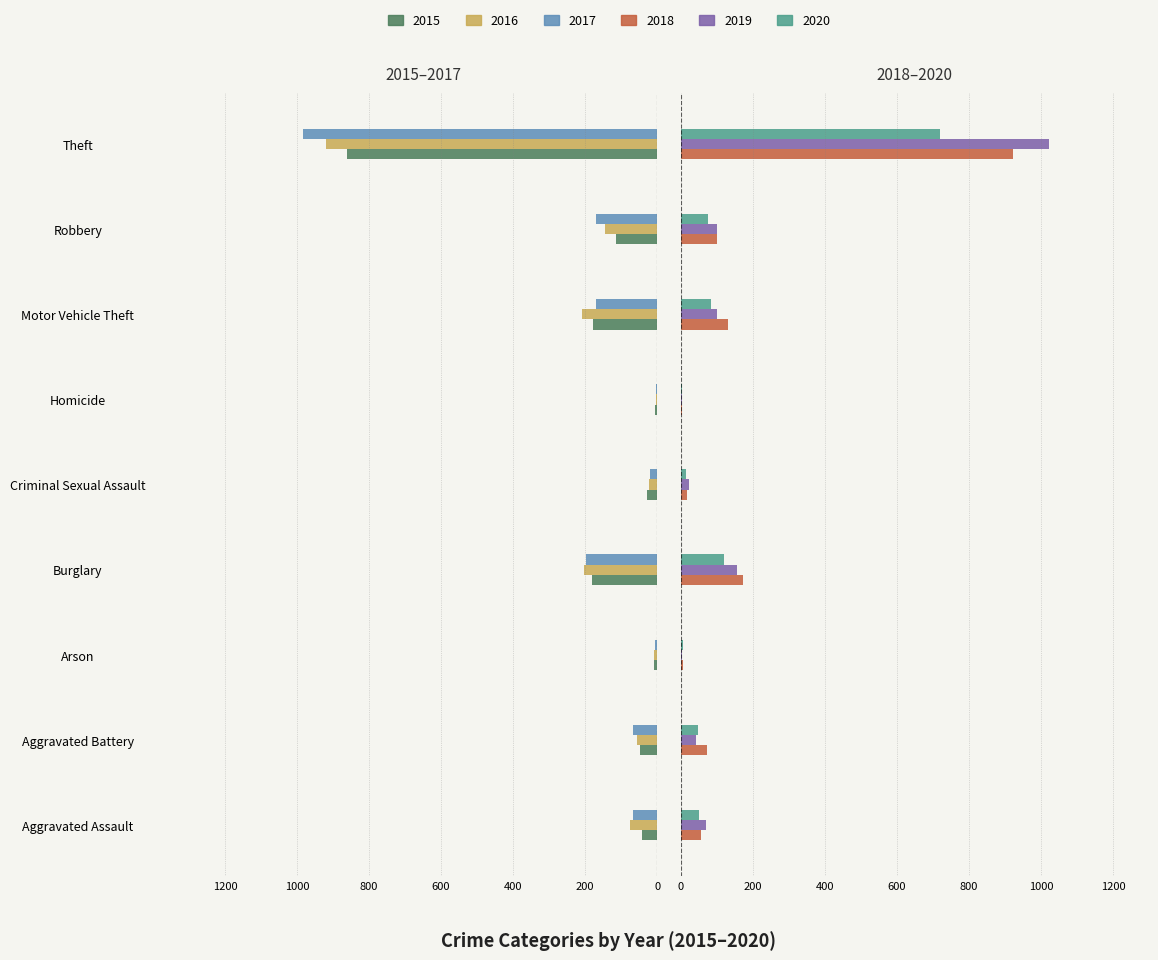

Are the bars horizontal?

Yes